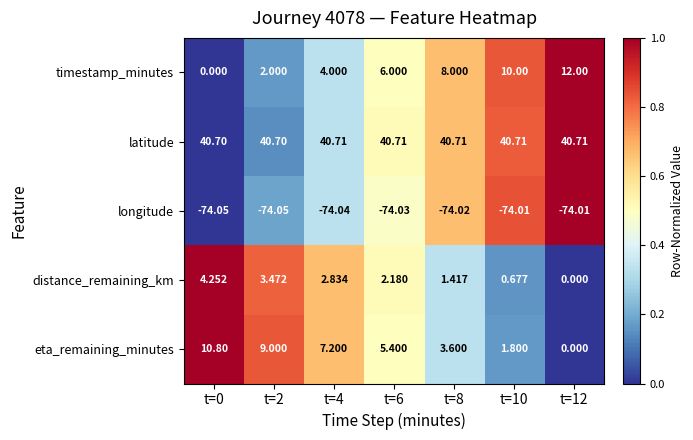

Rank the series at t=6 from lowest to highest value.

longitude, distance_remaining_km, eta_remaining_minutes, timestamp_minutes, latitude